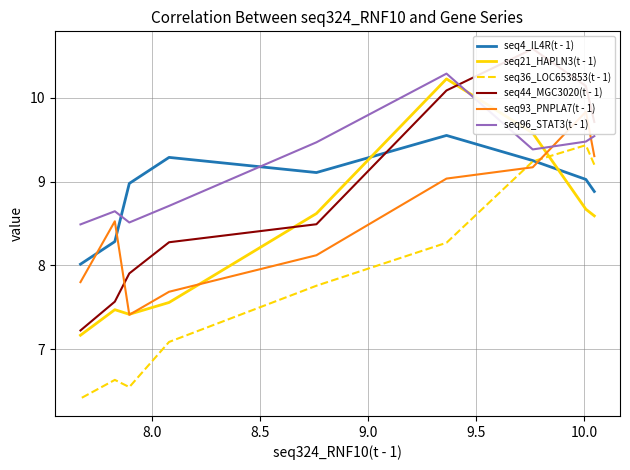

What is the greatest value displayed?

10.6